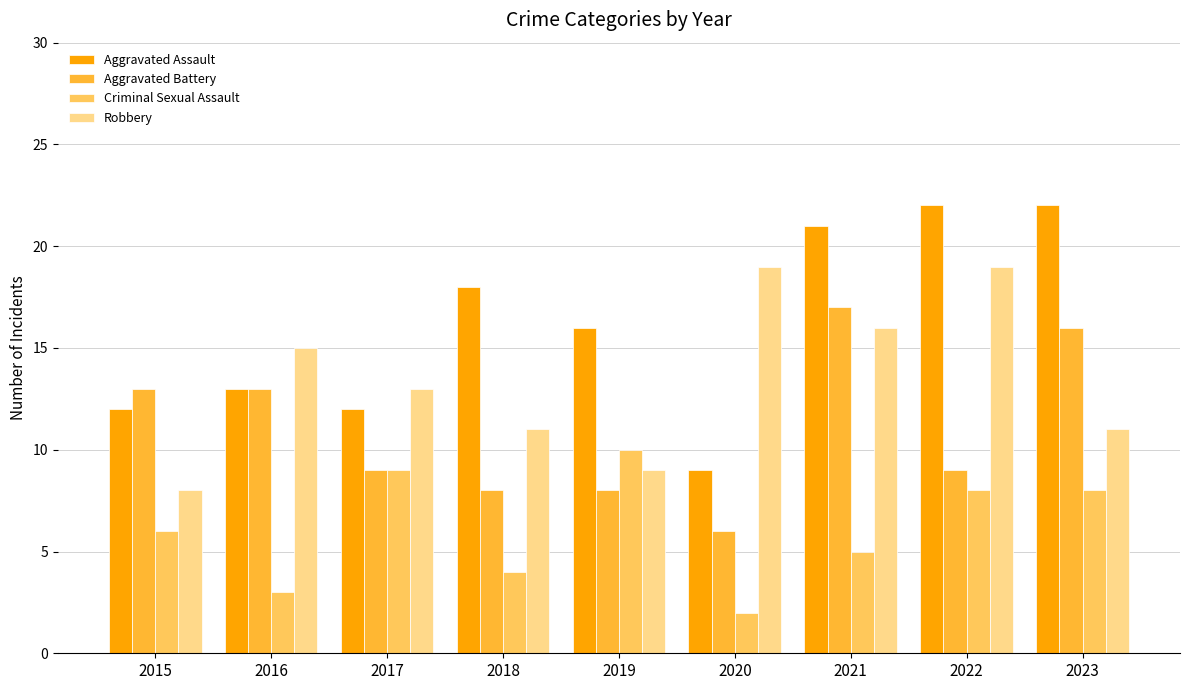

What is the difference between the maximum and second lowest values in the Aggravated Assault series?

10